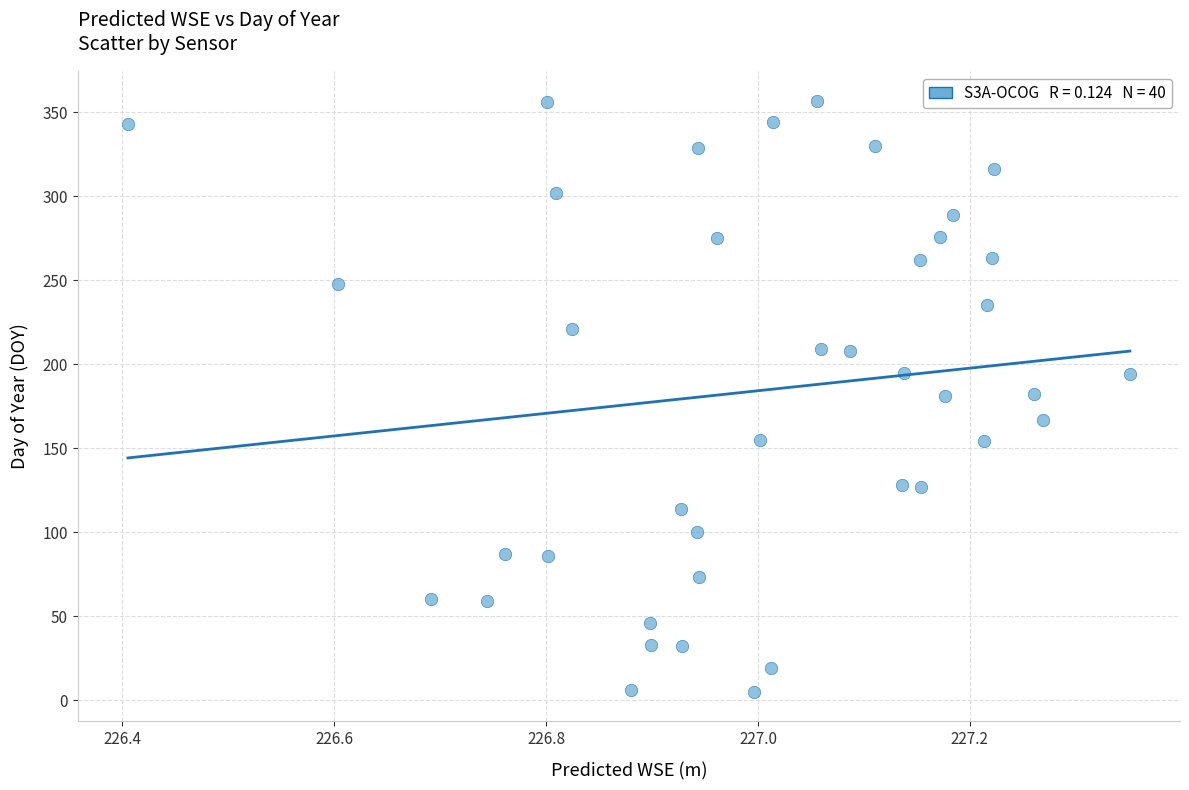

What is the range of Y values (max minus min)?

352